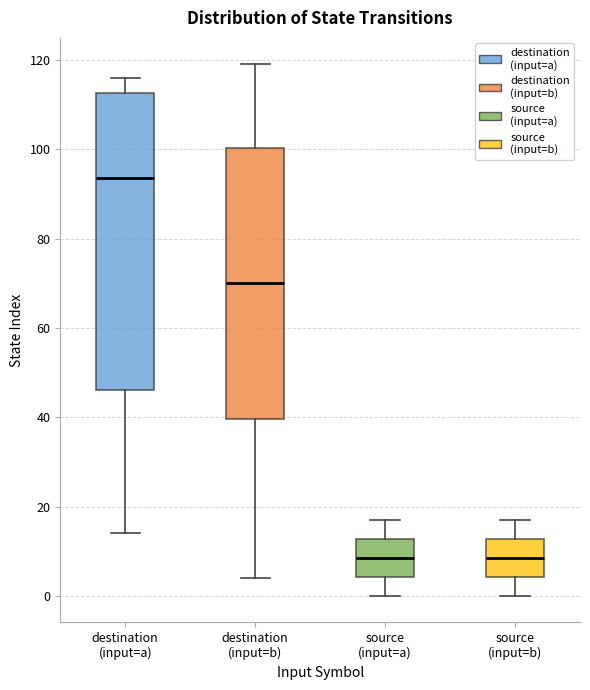

Comparing the boxes themselves (not the whiskers), which one is the tallest?

destination (input=a)